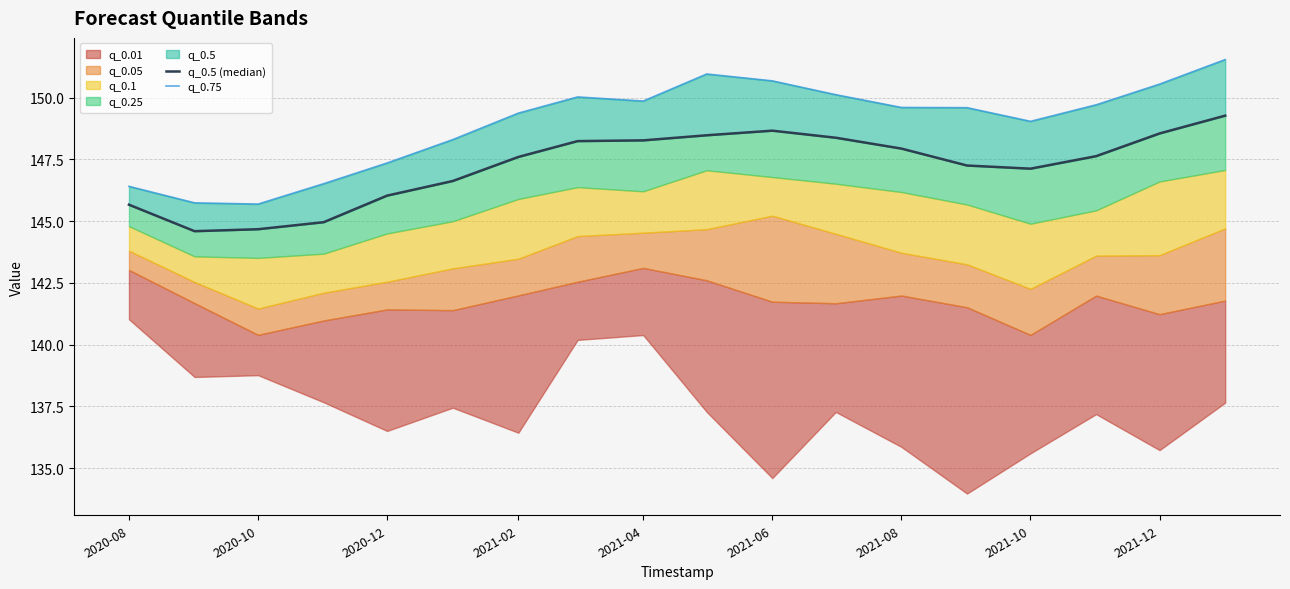

True or false: q_0.75 has a value of 60.0 at 11.

False